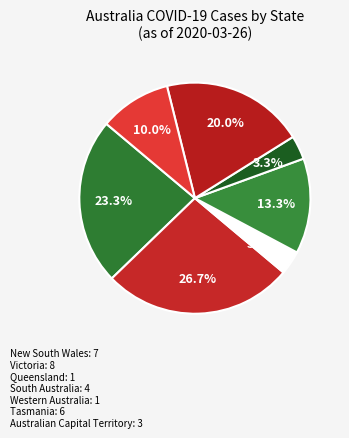

What is the smallest slice in the pie chart?

From Diamond Princess